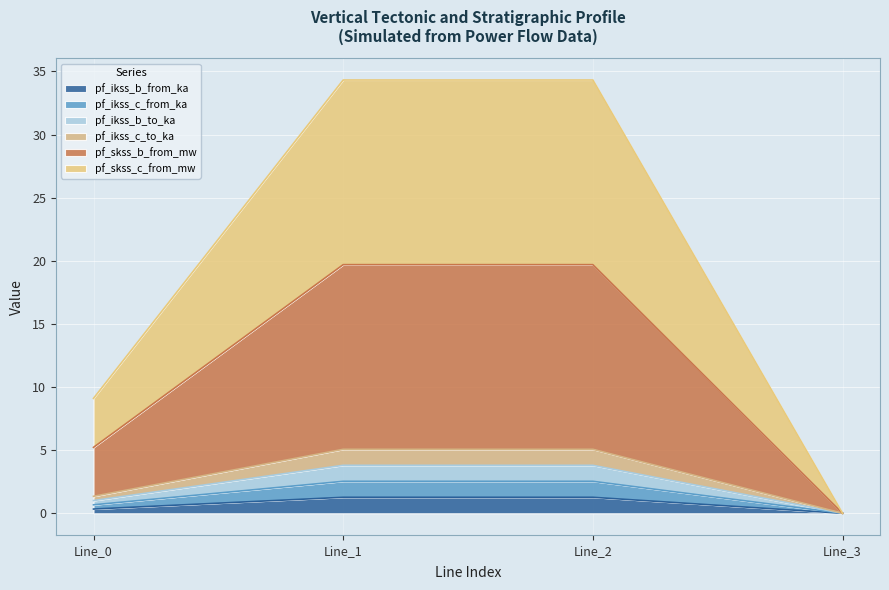

How many positive values does the pf_ikss_b_from_ka series have?

3